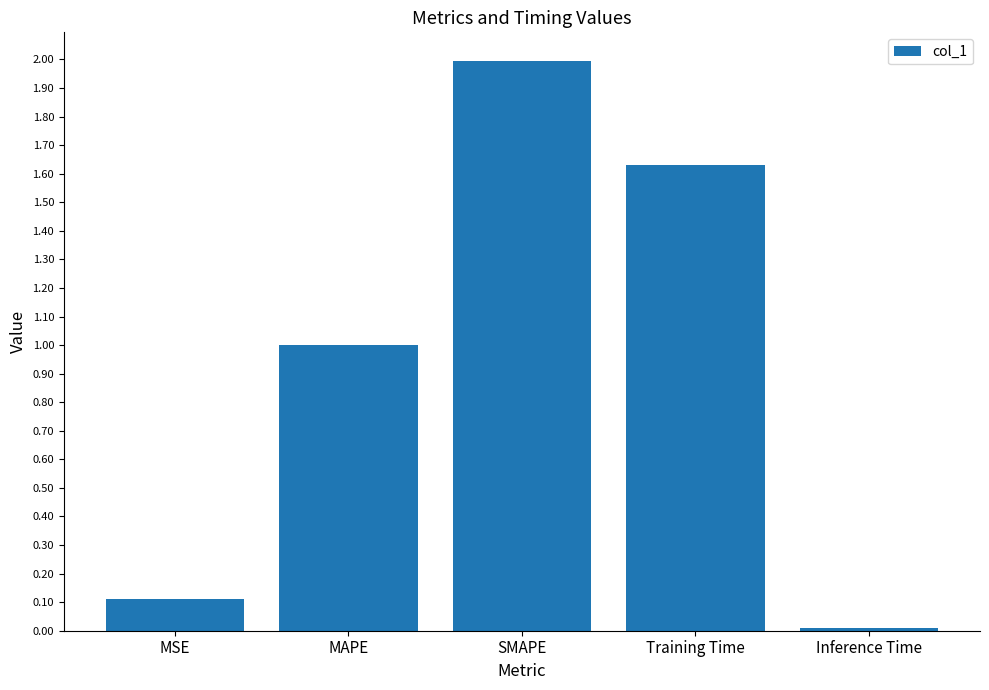

The value at Inference Time is 0.0. True or false?

True